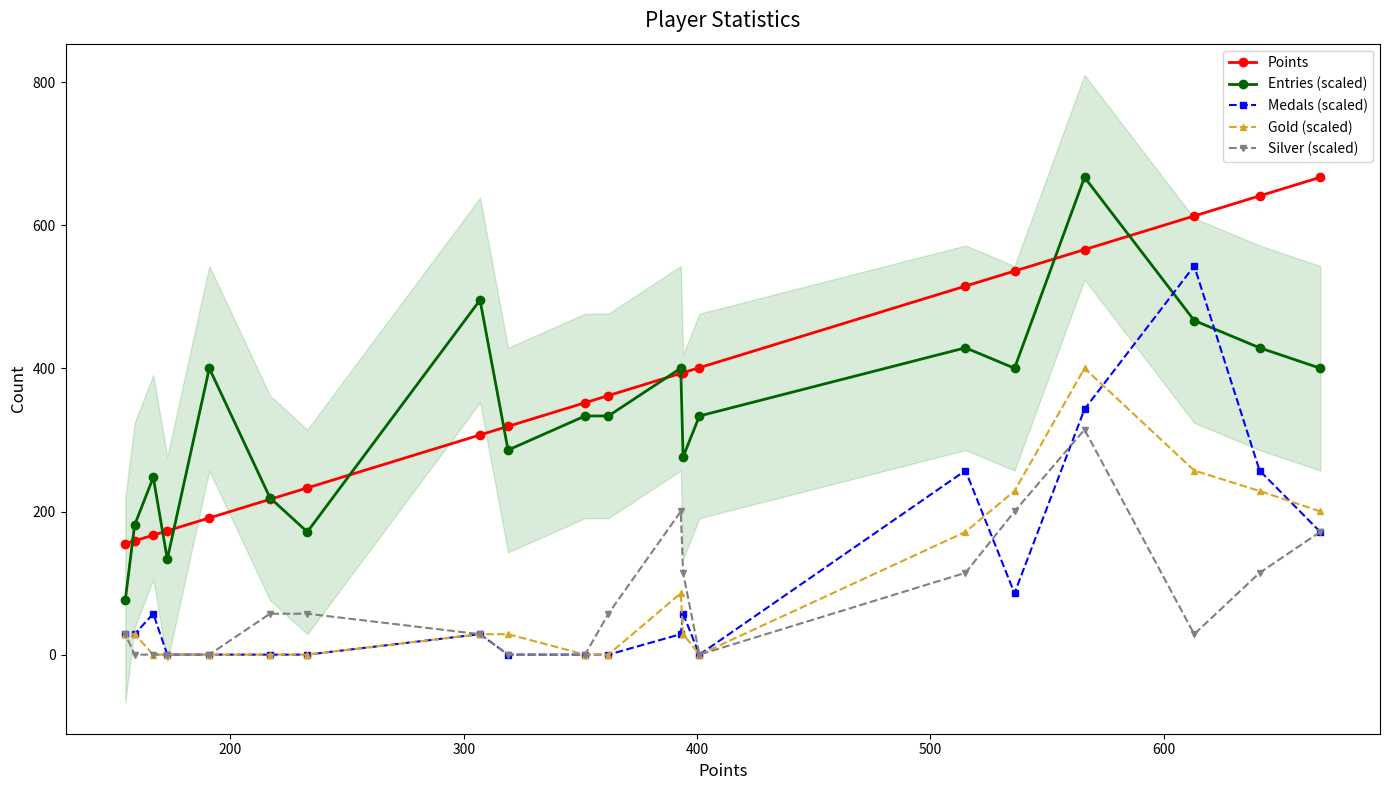

At how many categories does at least one series exceed 572?

4